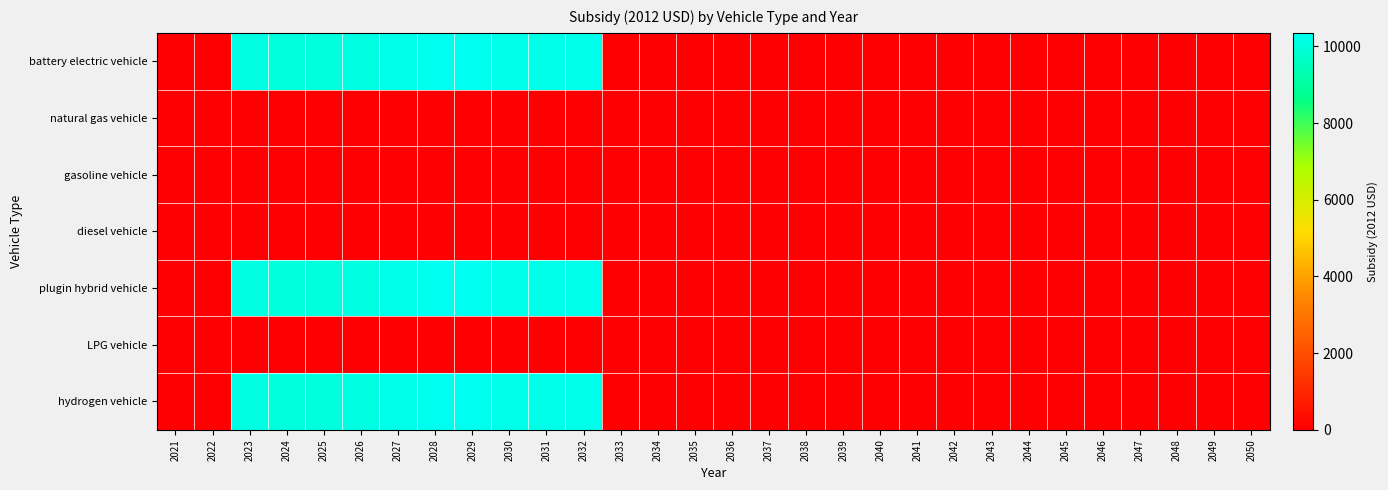

Which series has the widest spread of values?

battery electric vehicle